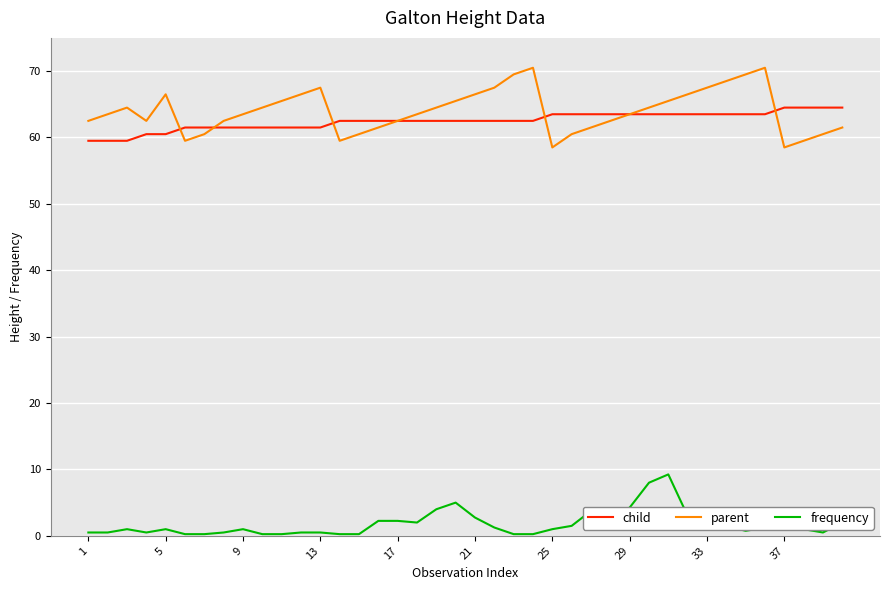

Which series has the widest spread of values?

parent